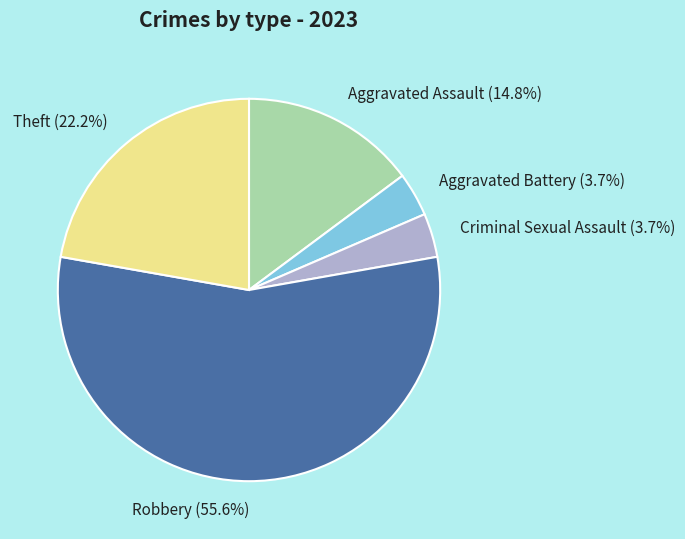

Which slice is the largest?

Robbery